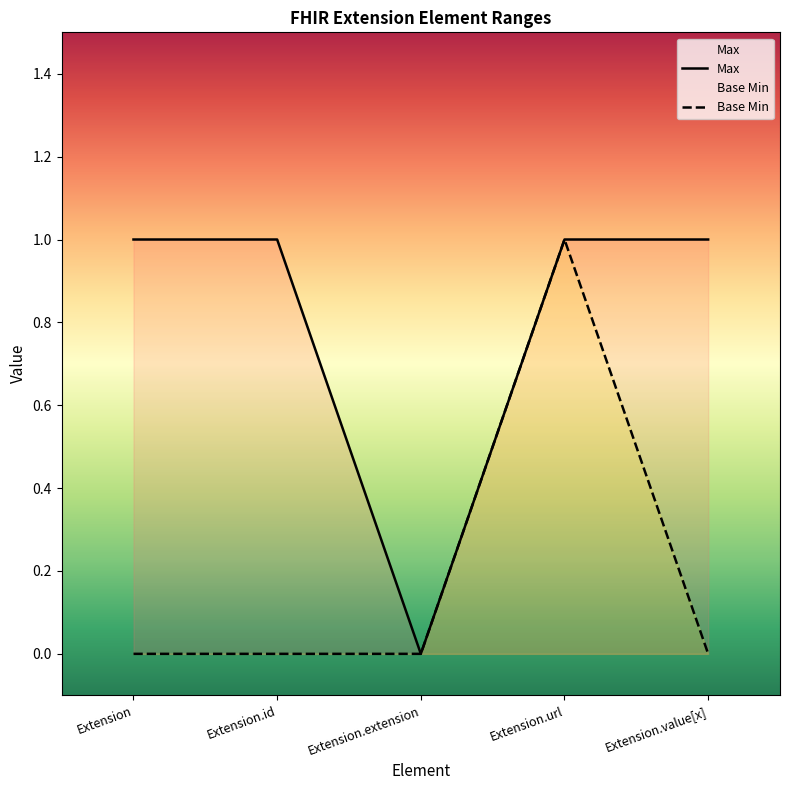

What is the sum of all Max values?

4